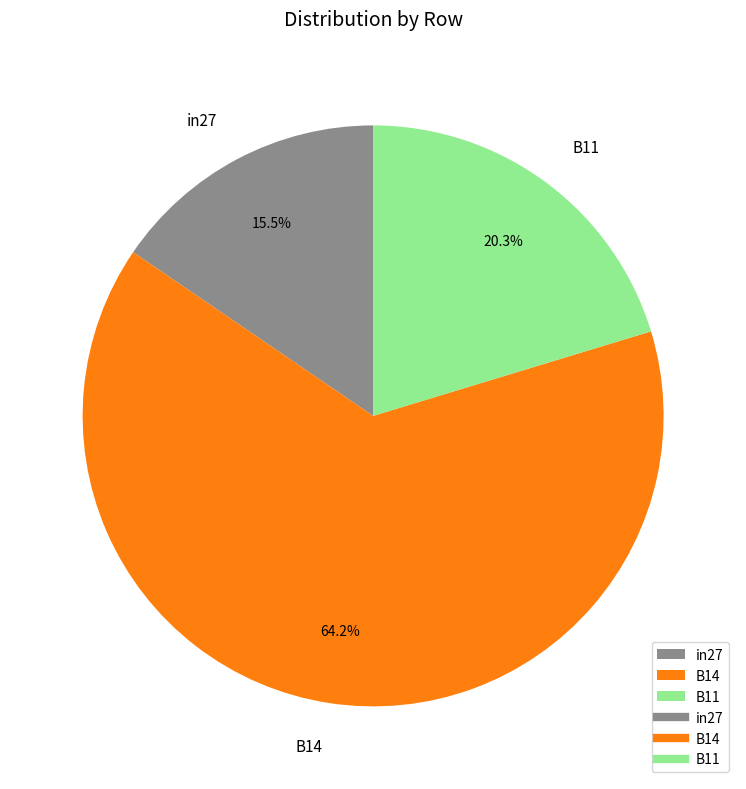

Count the number of slices in the pie.

3